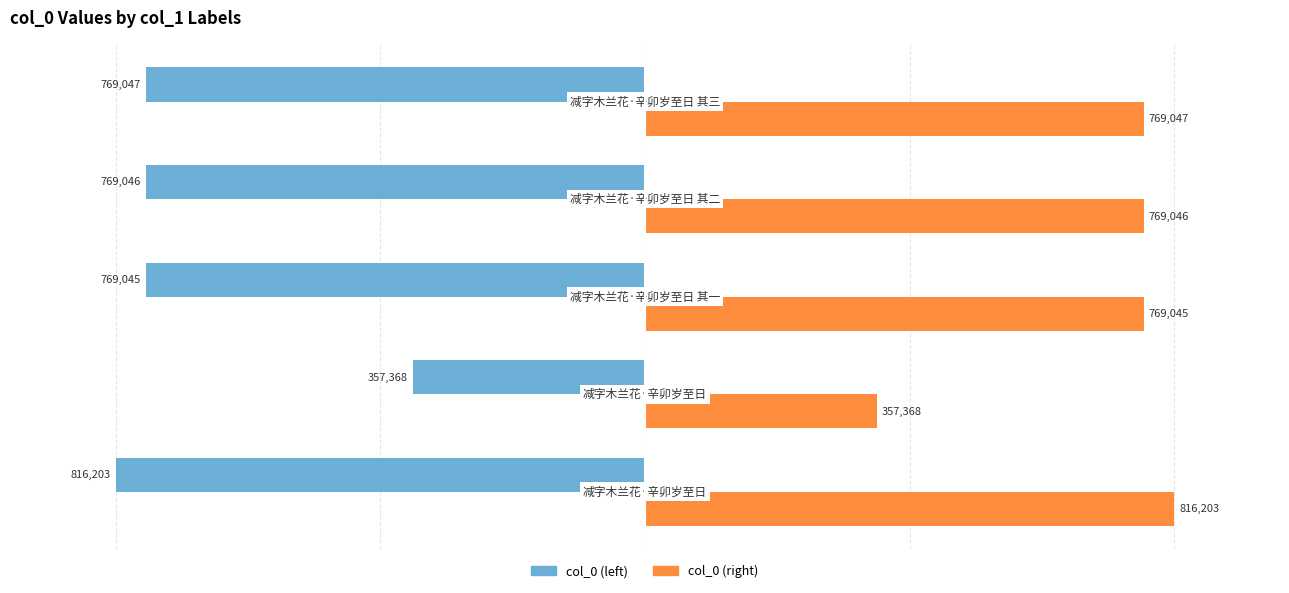

Reading left to right, what are all the values shown in this chart?

col_0 (left): -100.0	-43.8	-94.2	-94.2	-94.2
col_0 (right): 100.0	43.8	94.2	94.2	94.2